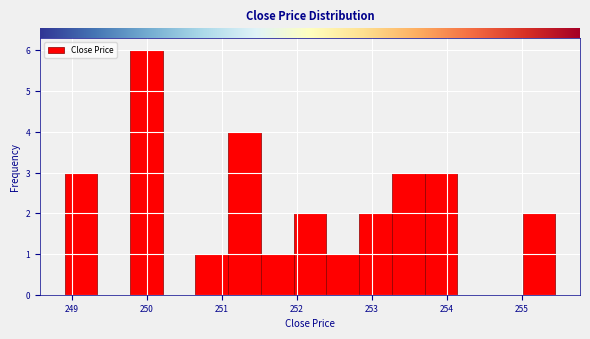

How tall is the bar that spans 252.8 to 253.3 on the x-axis? Neither the bar edges nor the heights are printed on the chart, so give them approximately, as read against the axes.

2